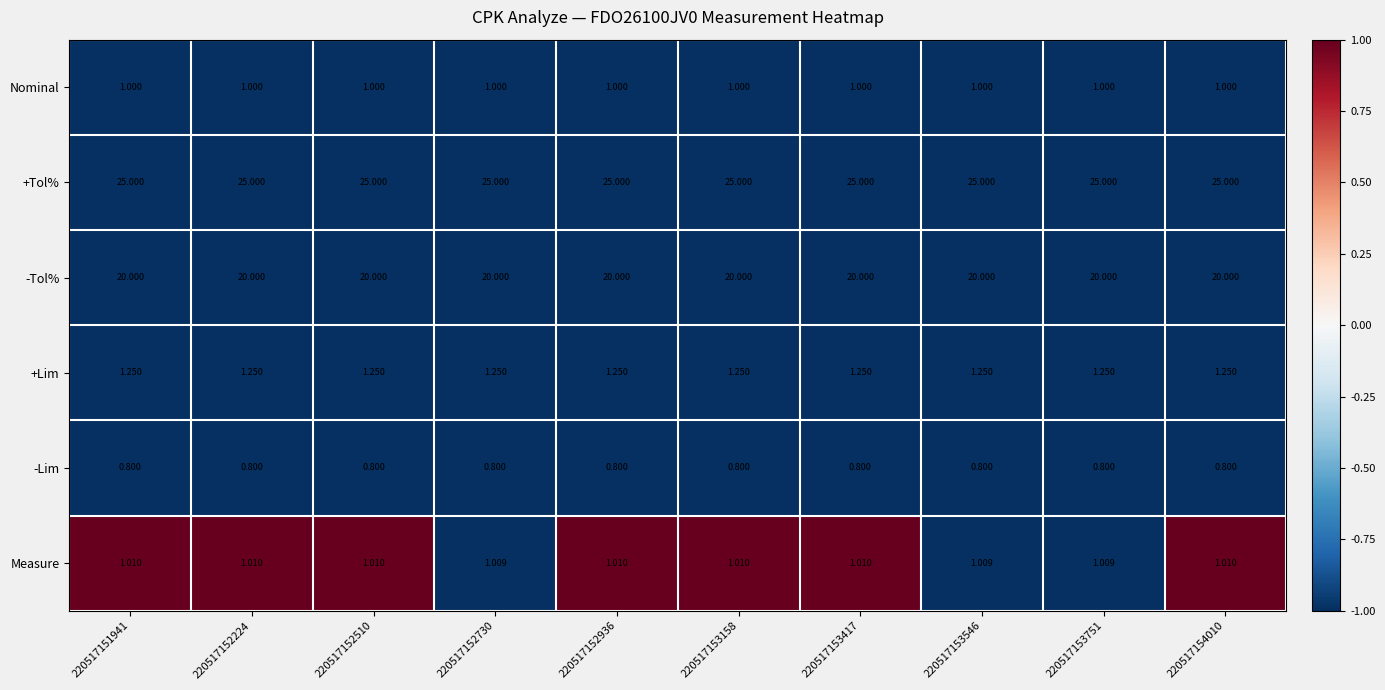

Which series has the widest spread of values?

Measure